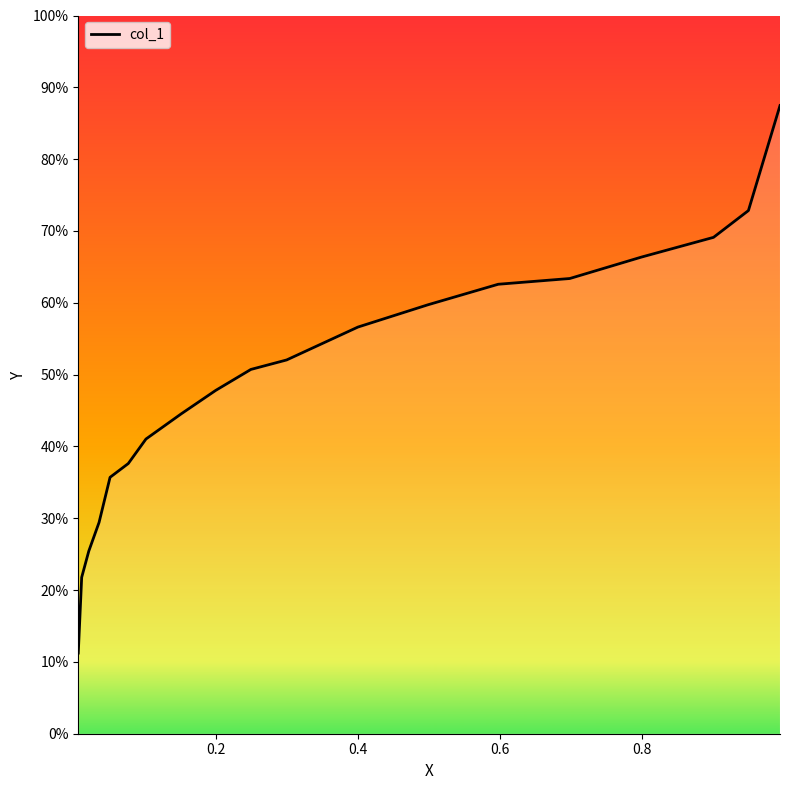

Reading left to right, extract all data points from this chart.

0.1	0.2	0.3	0.3	0.4	0.4	0.4	0.4	0.5	0.5	0.5	0.6	0.6	0.6	0.6	0.7	0.7	0.7	0.9